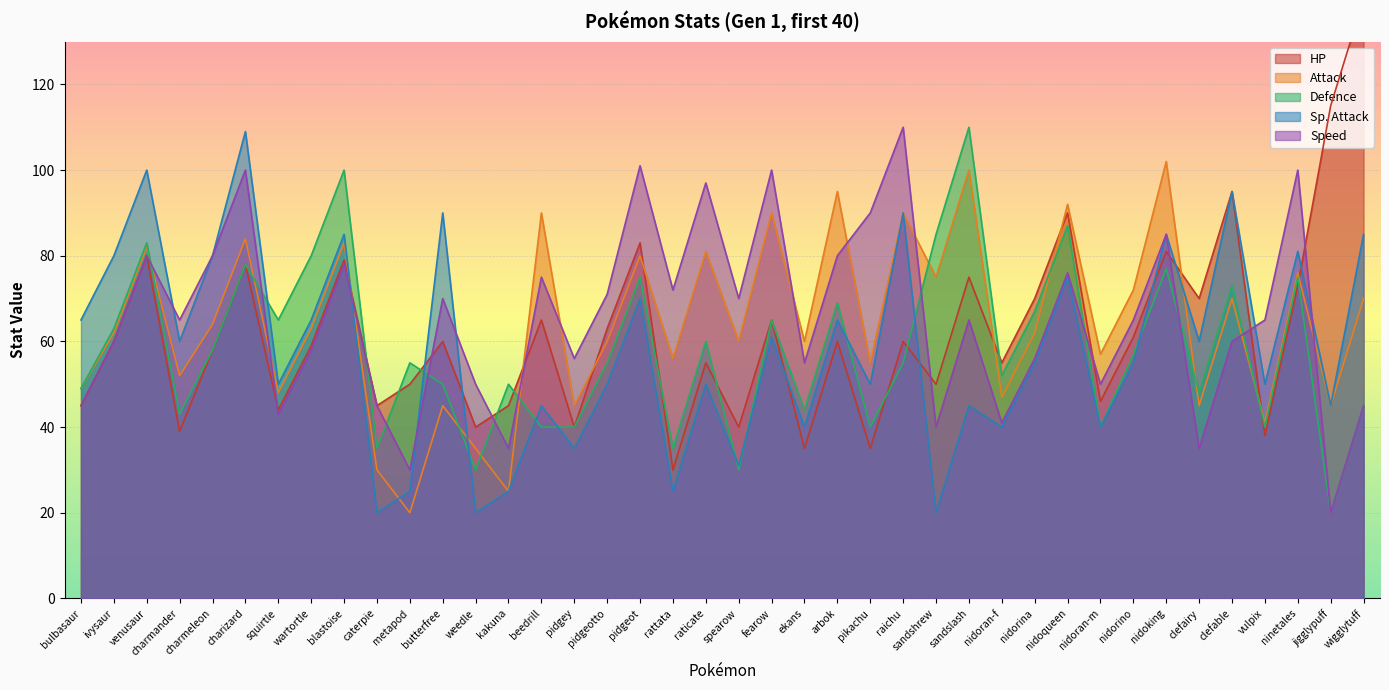

What position from the right is jigglypuff?

2